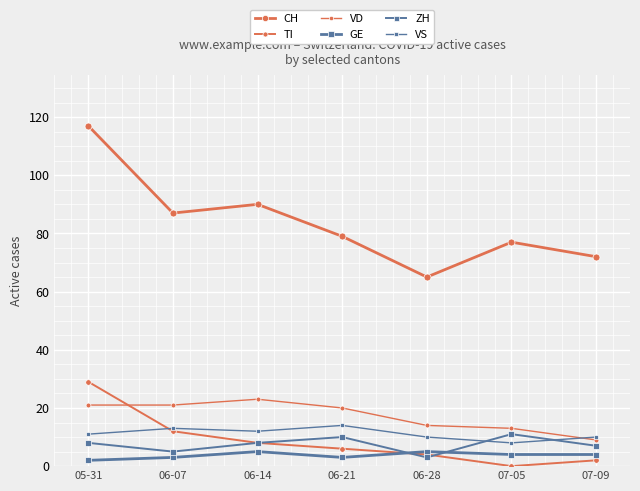

How many values in the VD series are below 20?

3